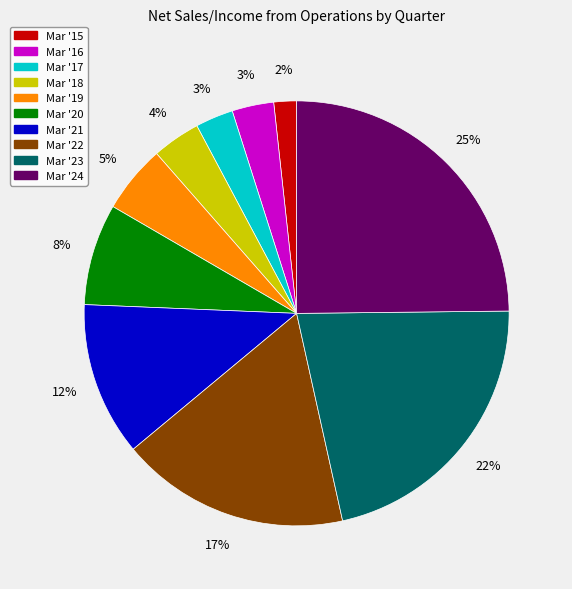

To the nearest percent, what portion does Mar '22 represent?

17%